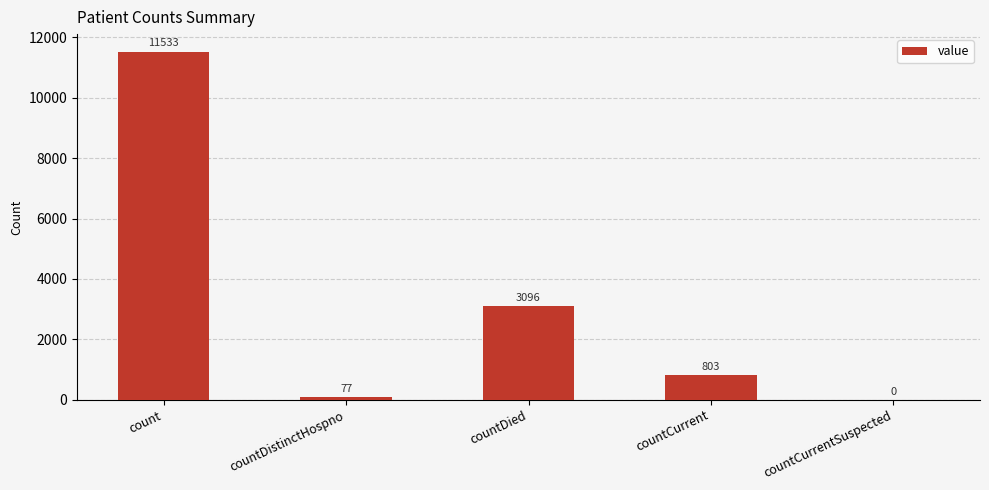

What value does the data have at countDistinctHospno, to the nearest 100?

100